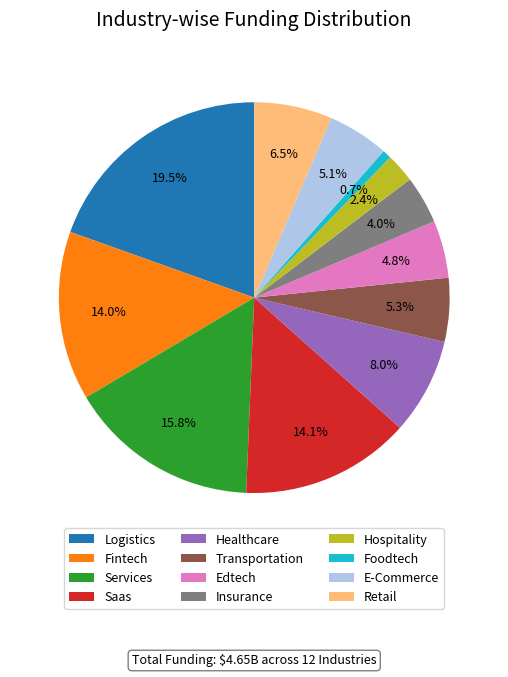

How many segments does this pie chart have?

12